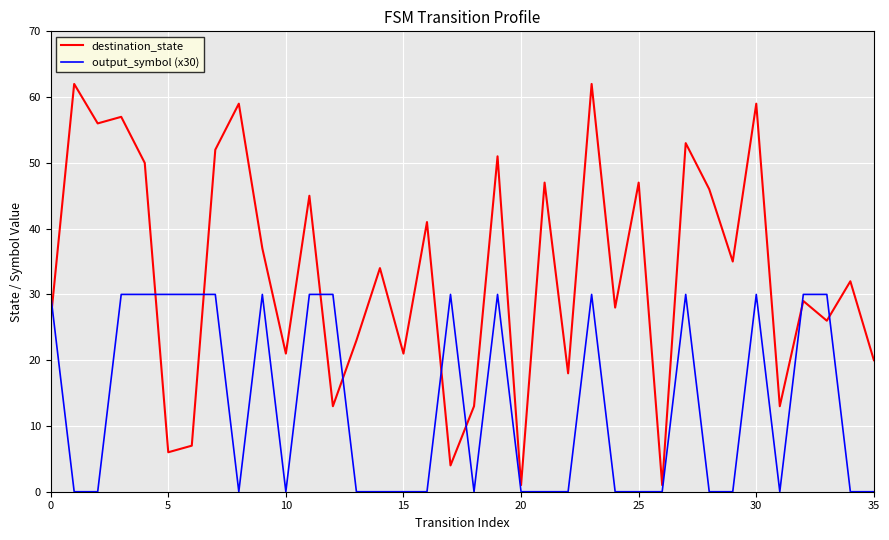

What is the sum of all destination_state values?

1195